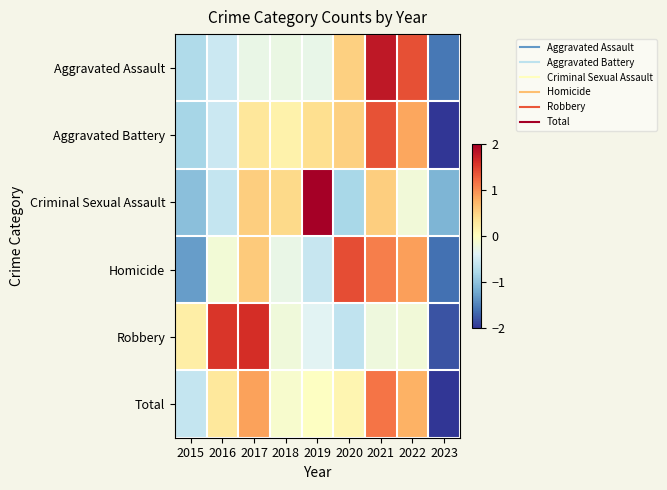

Reading left to right, transcribe all the data shown in this chart.

Aggravated Assault: 2015=-0.8	2016=-0.6	2017=-0.3	2018=-0.3	2019=-0.3	2020=0.5	2021=1.8	2022=1.4	2023=-1.6
Aggravated Battery: 2015=-0.8	2016=-0.6	2017=0.3	2018=0.2	2019=0.4	2020=0.5	2021=1.4	2022=0.8	2023=-2.2
Criminal Sexual Assault: 2015=-1.0	2016=-0.6	2017=0.5	2018=0.4	2019=2.2	2020=-0.8	2021=0.5	2022=-0.2	2023=-1.1
Homicide: 2015=-1.3	2016=-0.2	2017=0.6	2018=-0.3	2019=-0.6	2020=1.4	2021=1.1	2022=0.9	2023=-1.6
Robbery: 2015=0.2	2016=1.6	2017=1.6	2018=-0.2	2019=-0.4	2020=-0.6	2021=-0.2	2022=-0.2	2023=-1.8
Total: 2015=-0.6	2016=0.3	2017=0.9	2018=-0.1	2019=-0.0	2020=0.1	2021=1.1	2022=0.8	2023=-2.4